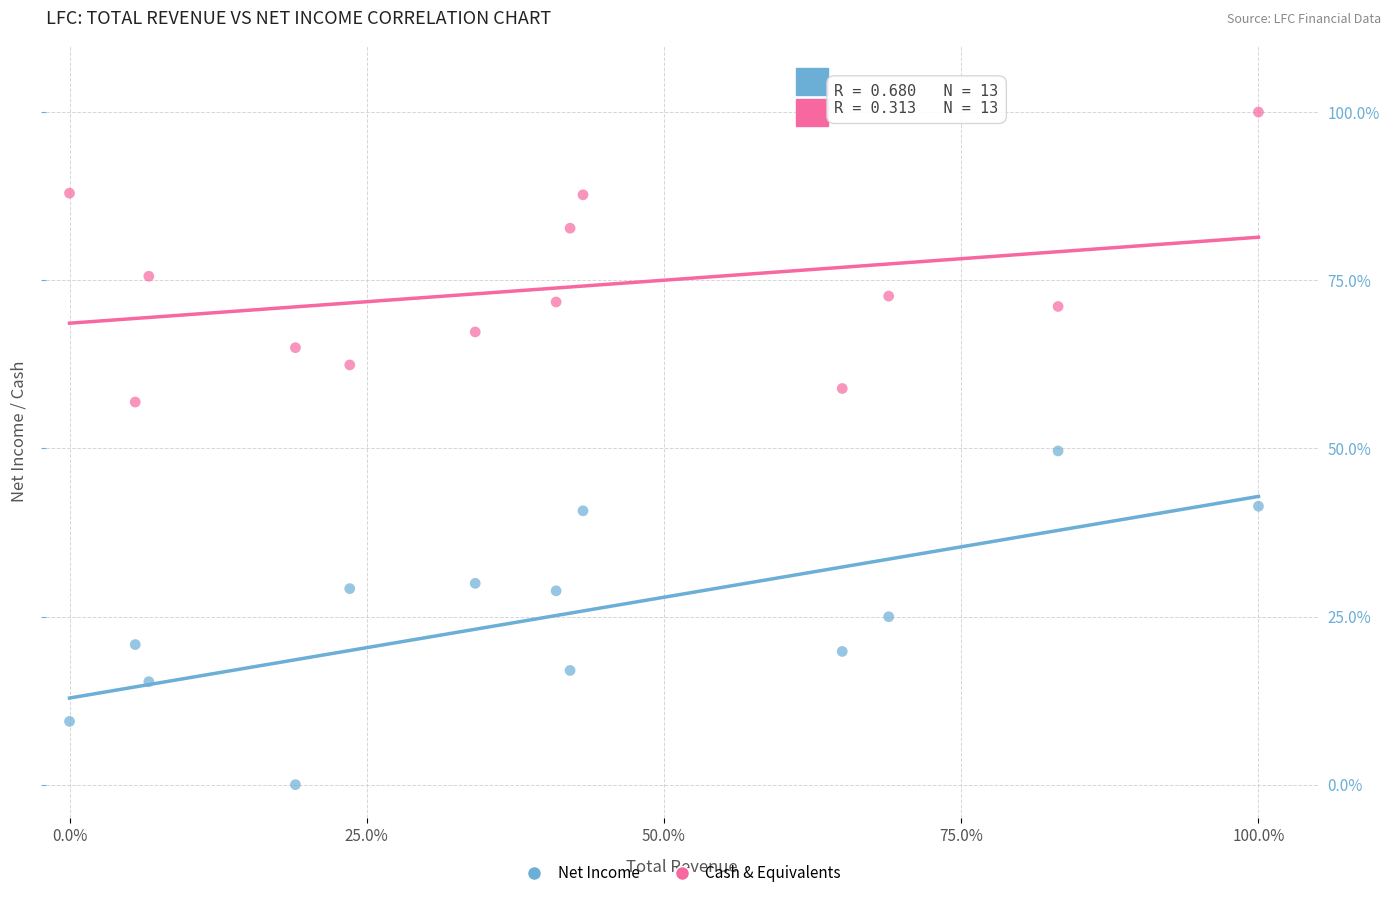

In the Cash & Equivalents series, what Y value is closest to 78?

75.6